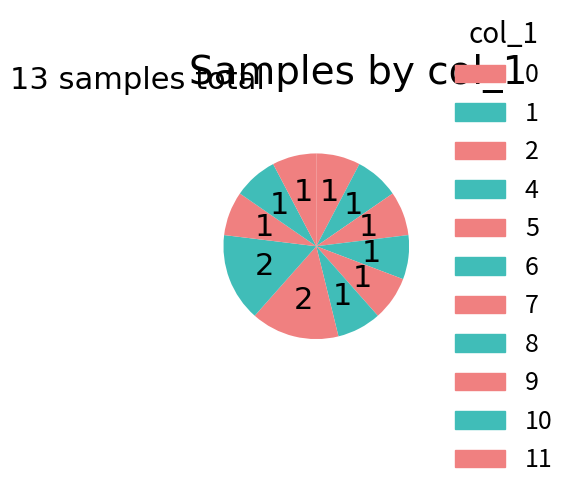

How many slices are in this pie chart?

11